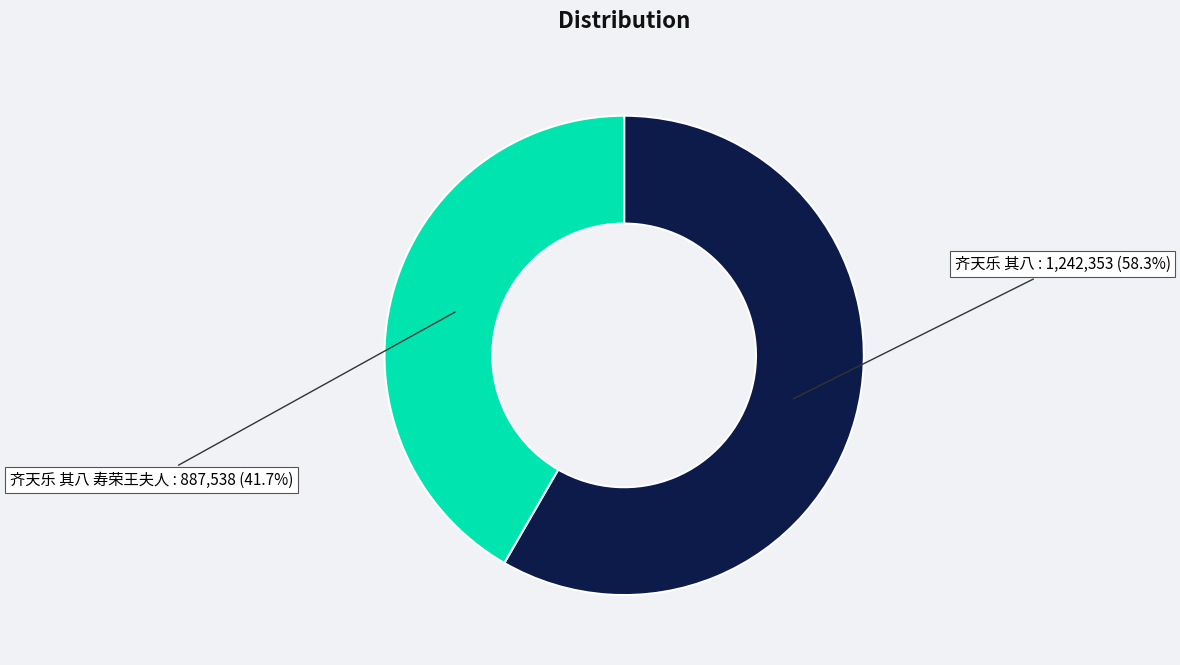

Is there any slice that represents more than half of the pie?

Yes